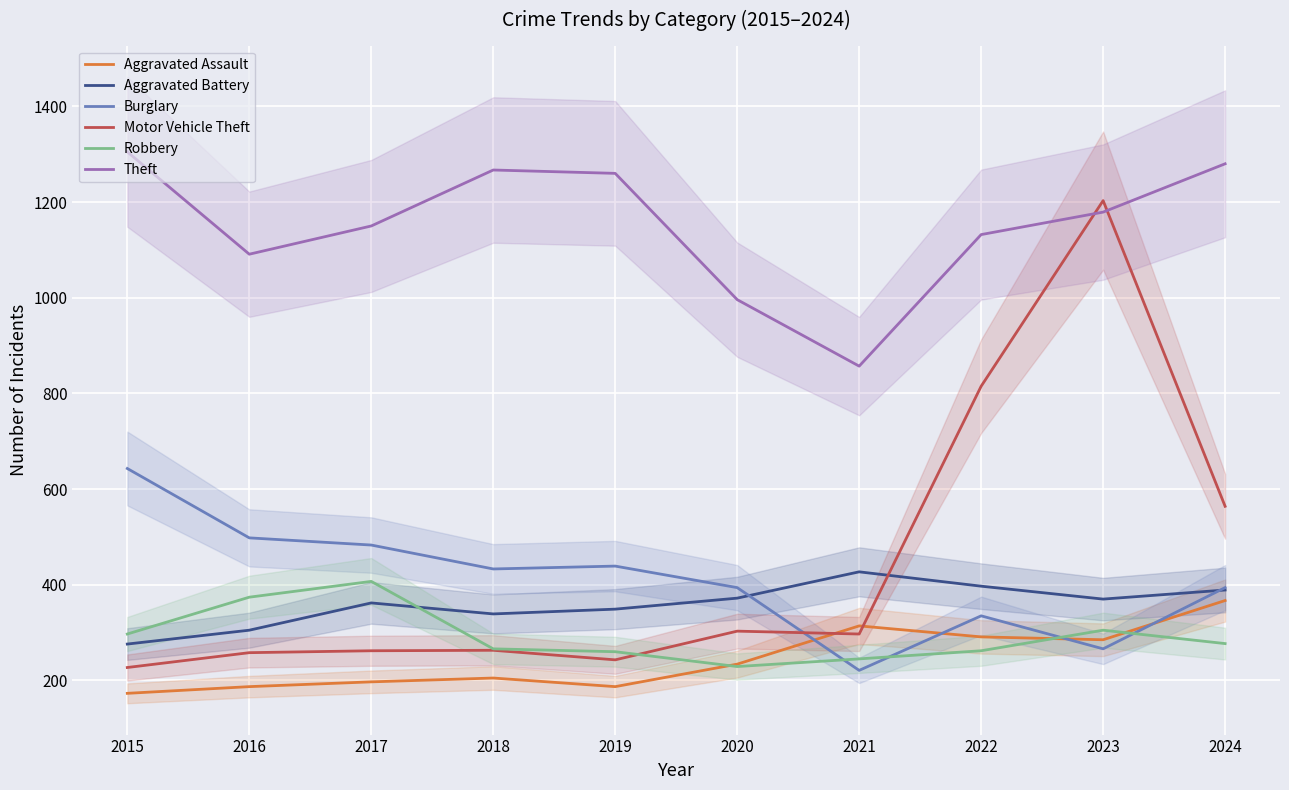

Rank the categories by Burglary value from highest to lowest.

2015, 2016, 2017, 2019, 2018, 2020, 2024, 2022, 2023, 2021